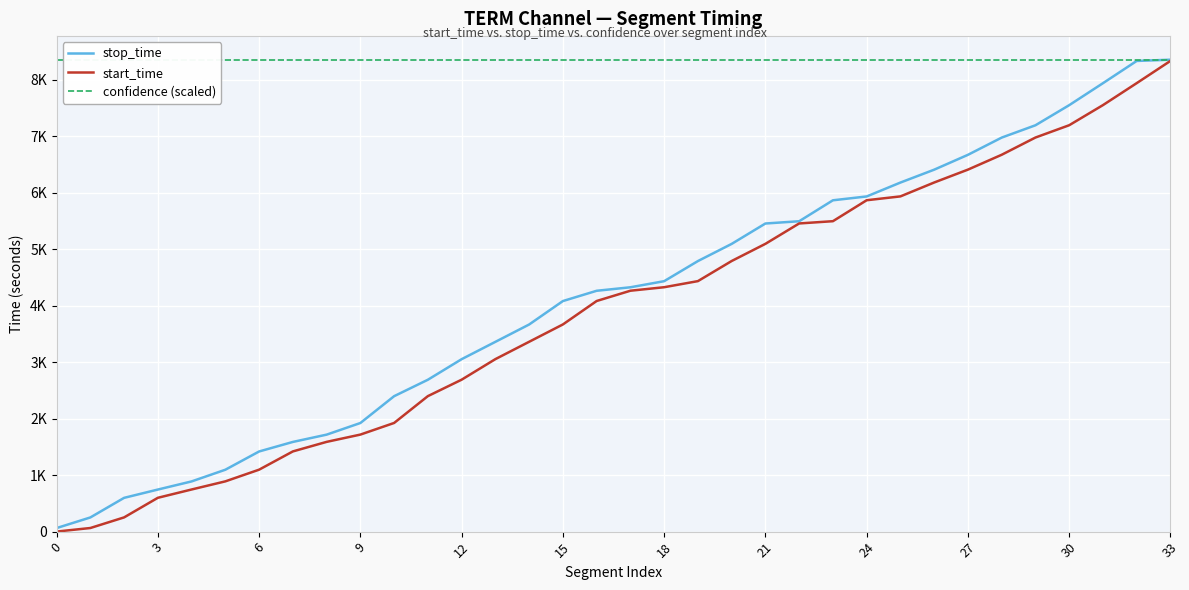

List the series in order of their peak value, lowest first.

start_time, stop_time, confidence (scaled)